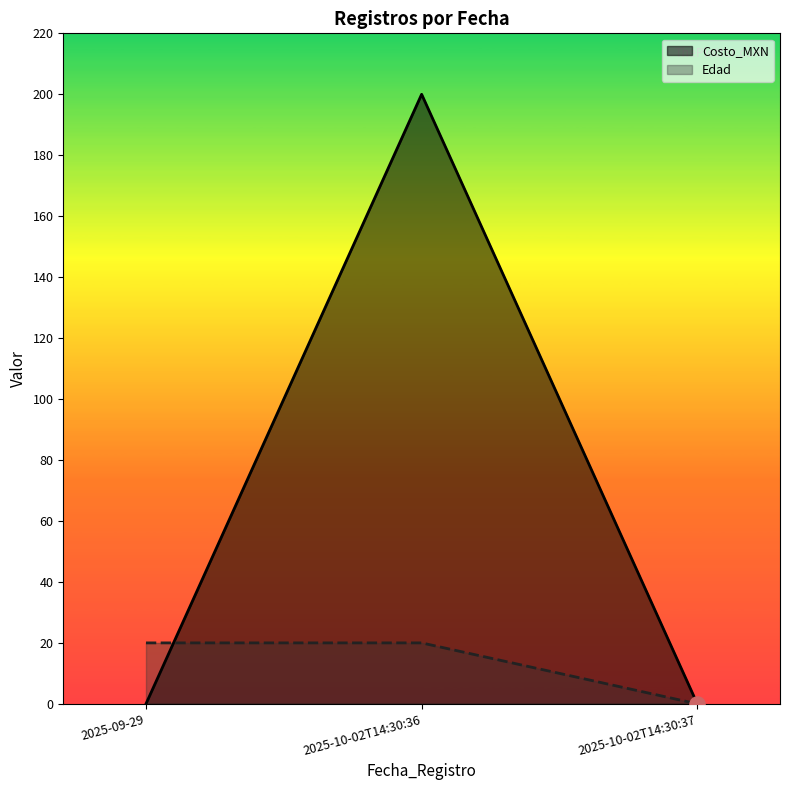

At how many categories does at least one series exceed 33?

1